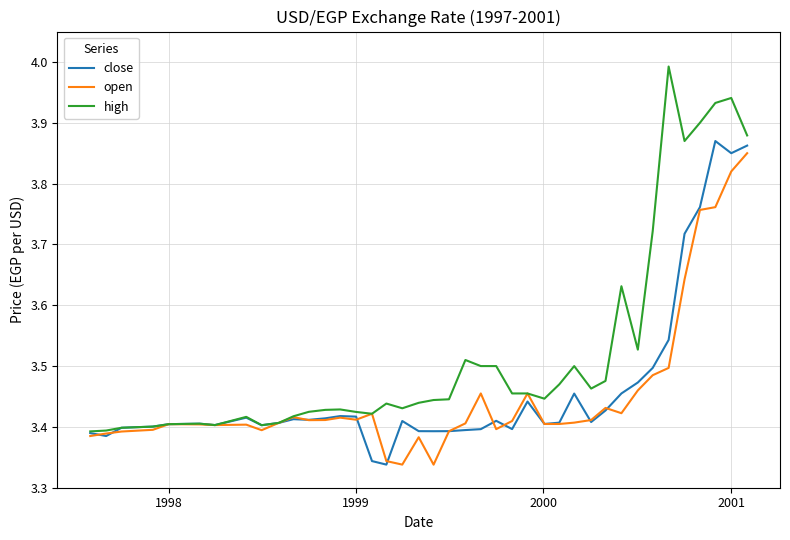

Which series has the widest spread of values?

high